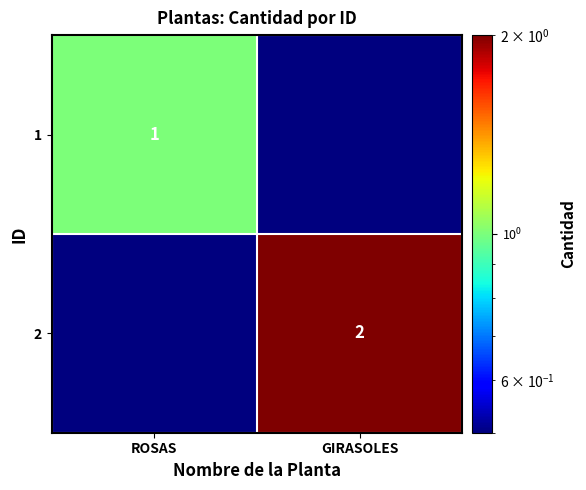

True or false: 2 has a value of 2.0 at GIRASOLES.

True